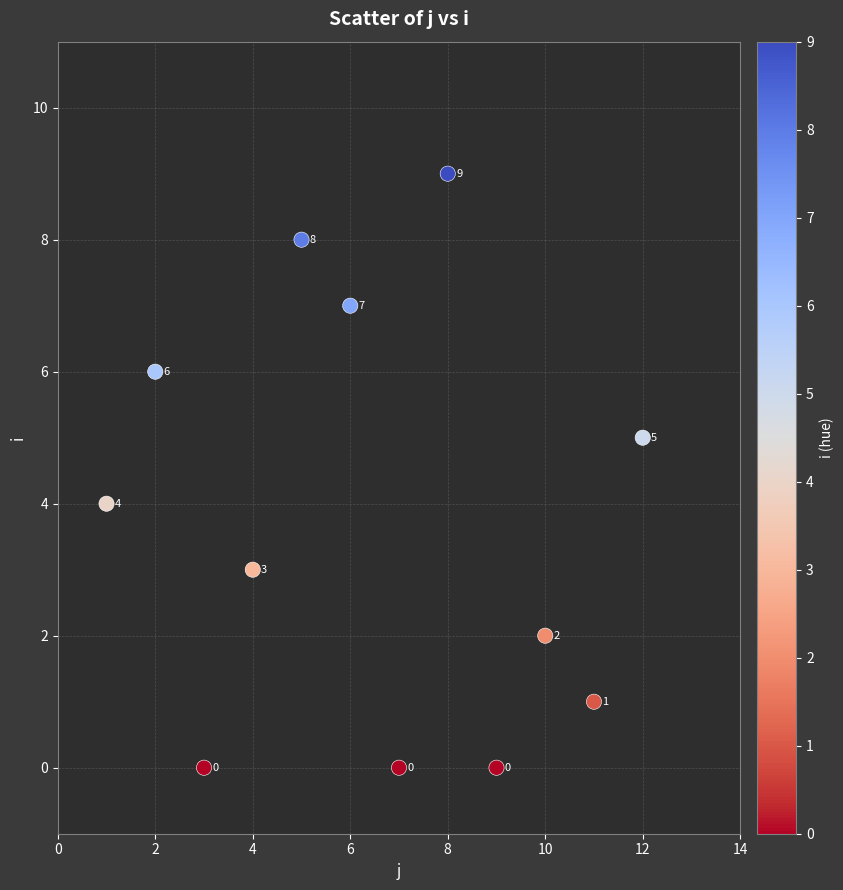

What is the range of X values (max minus min)?

11